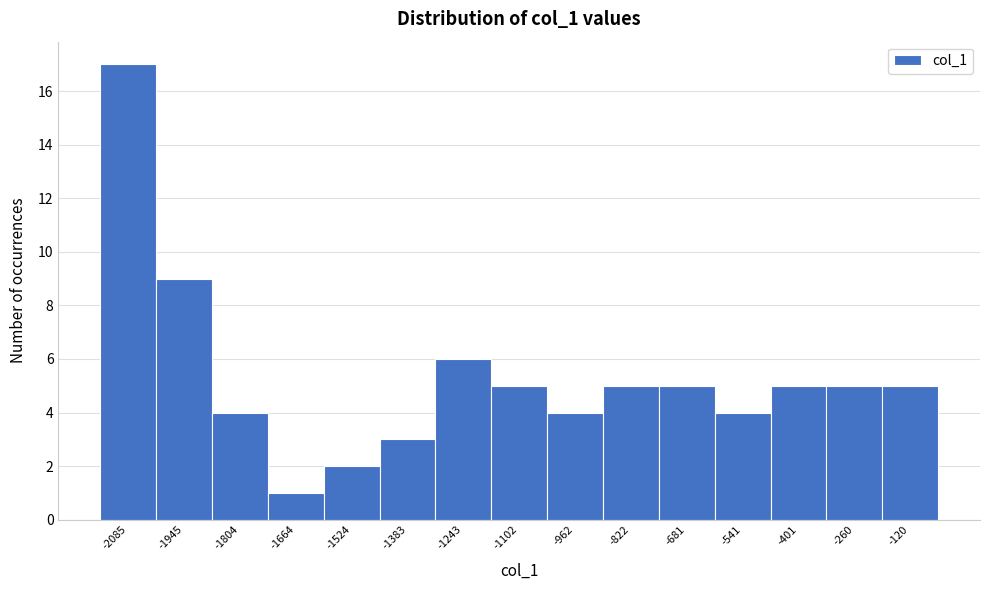

Reading left to right, what are all the values shown in this chart?

17	9	4	1	2	3	6	5	4	5	5	4	5	5	5